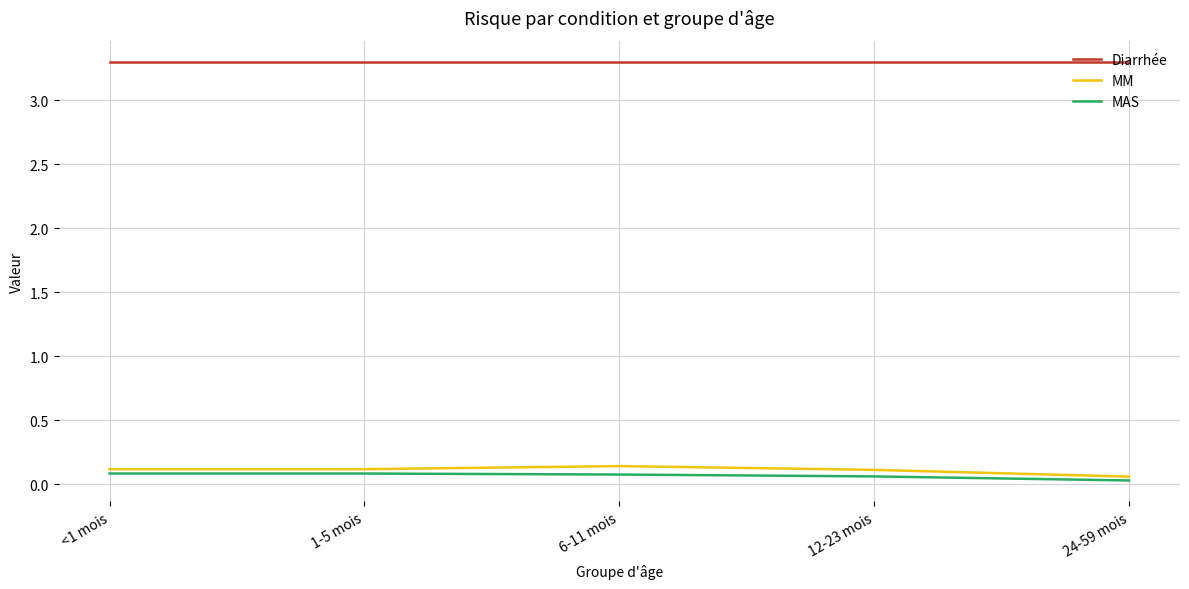

What is the total value across all series at 24-59 mois?

3.4